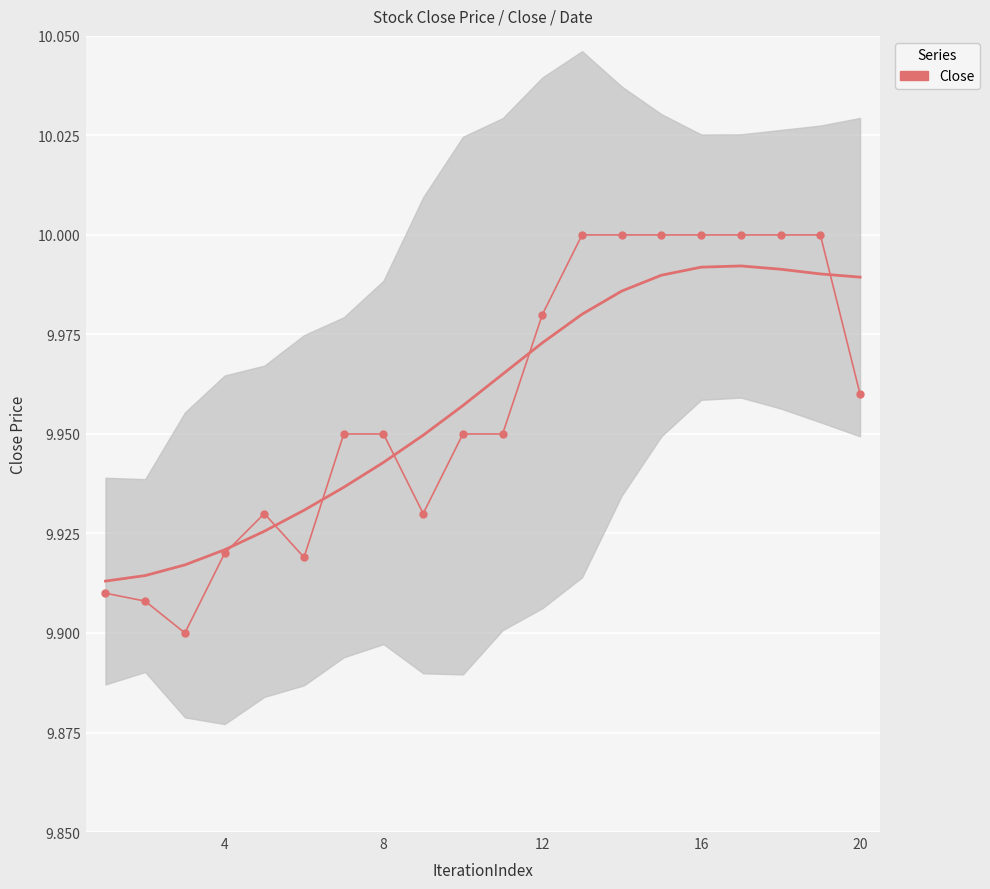

Is this an area chart (filled region under the line)?

No